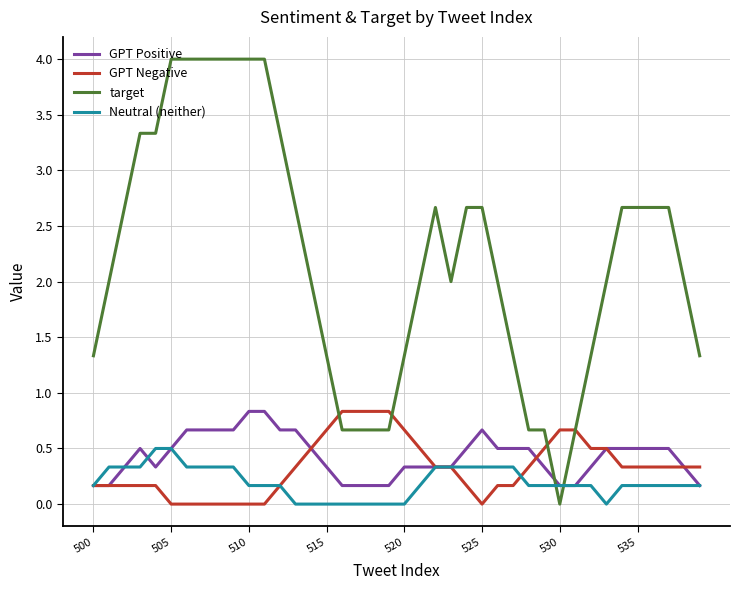

What is the maximum value for GPT Negative?

0.8